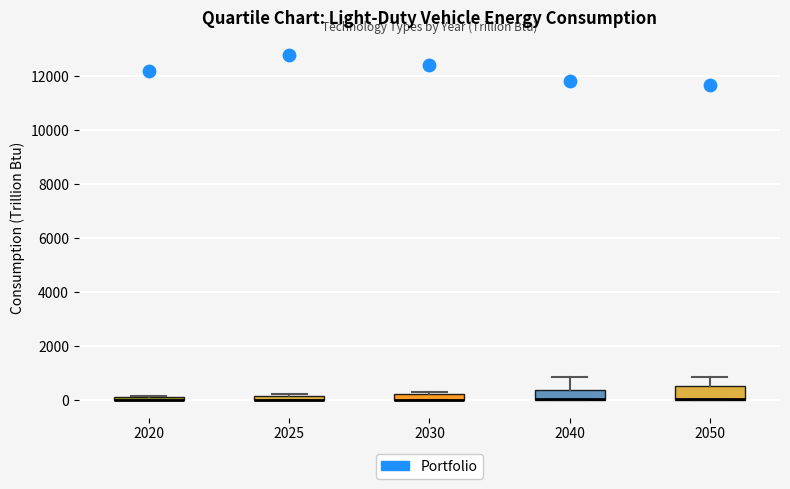

Where is the lower edge of the box at x = 2030 on the y-axis? The values are not printed on the chart, so give them approximately, as read against the axis.

0